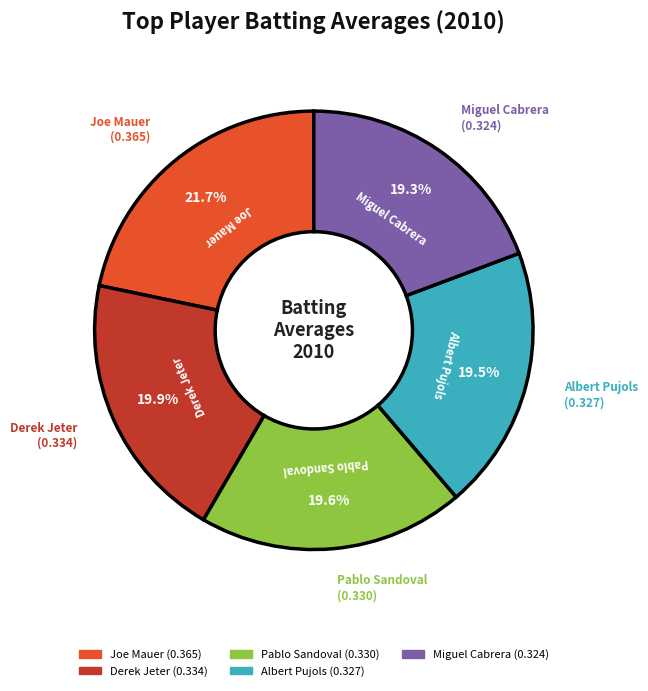

Does any single category account for the majority?

No